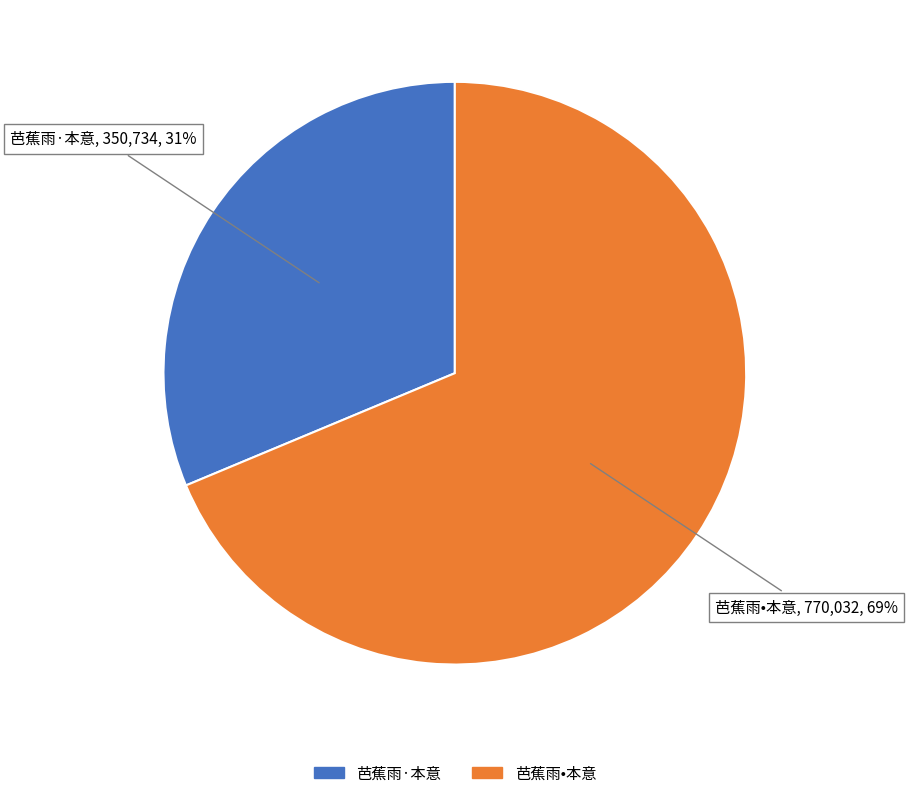

To the nearest percent, what is the combined percentage of 芭蕉雨•本意 and 芭蕉雨·本意?

100%